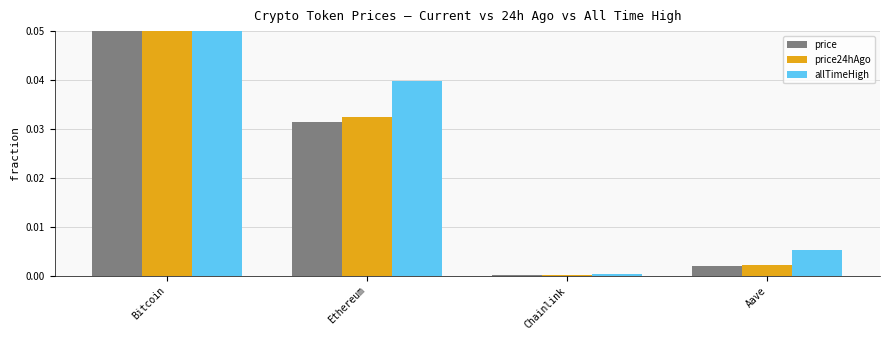

True or false: price24hAgo has a value of 0.6 at Bitcoin.

False